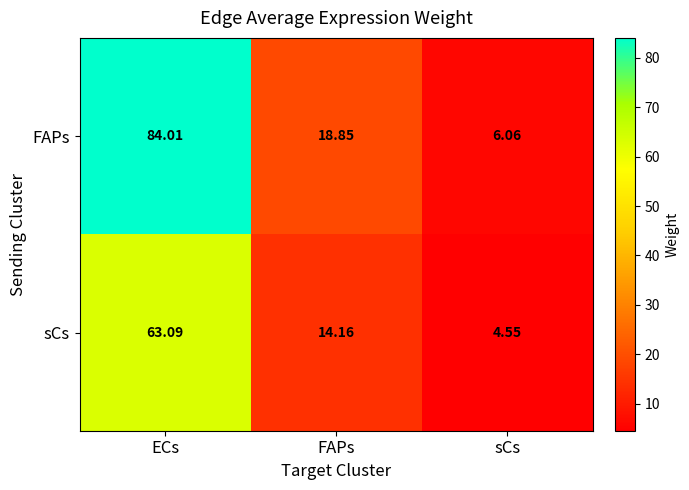

Where is sCs nearest to the value 33?

FAPs